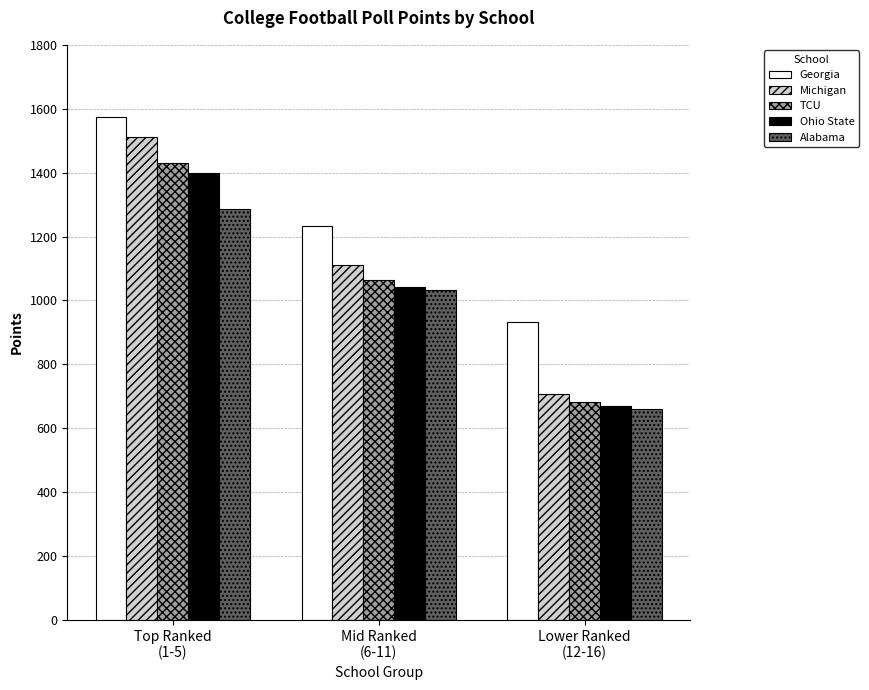

Which category has the highest value across all series?

Top Ranked
(1-5)